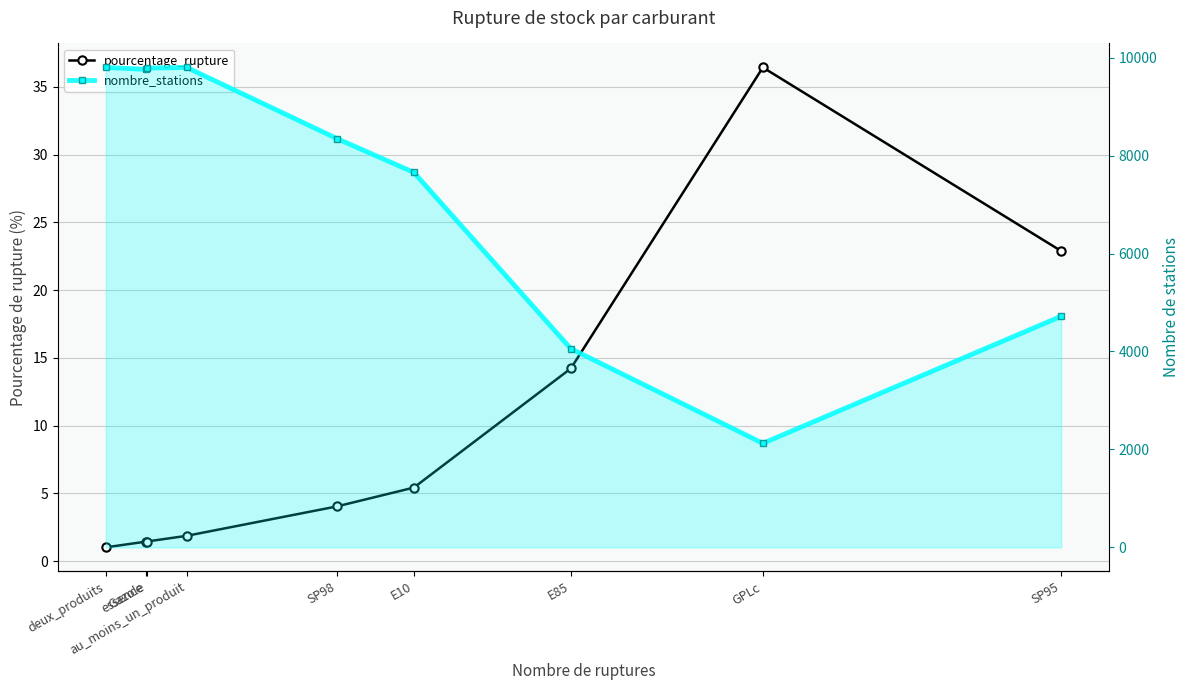

How many values in the nombre_stations series are below 8349?

4